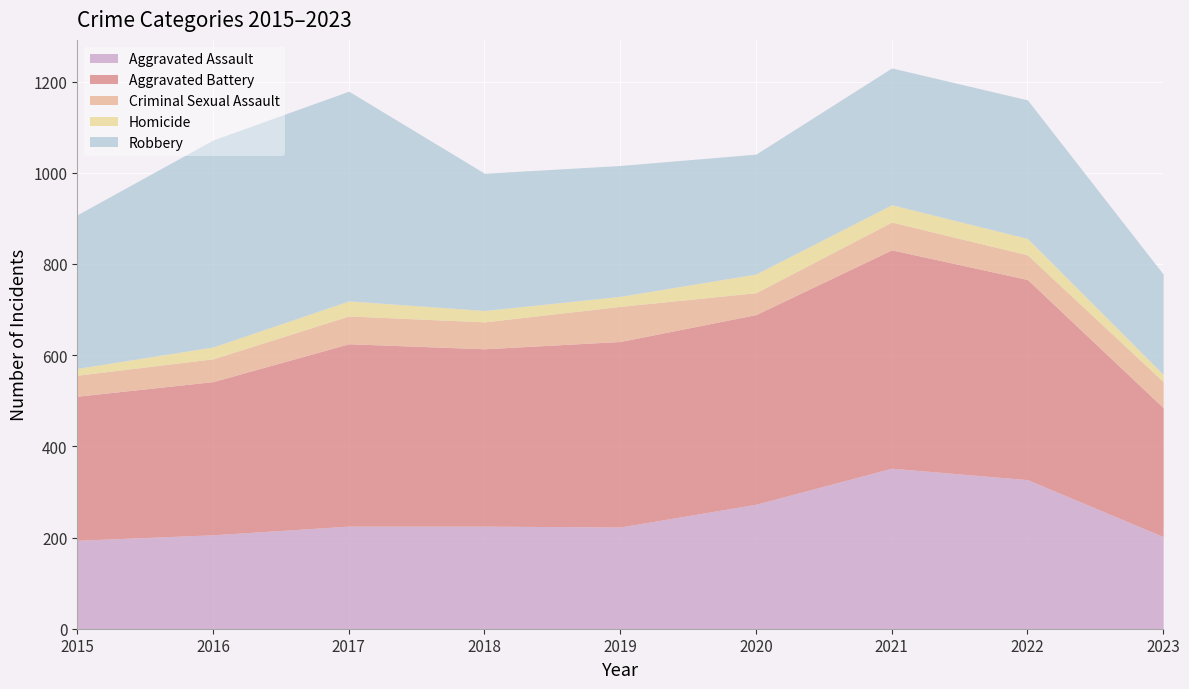

True or false: Criminal Sexual Assault and Aggravated Battery intersect in this chart.

False